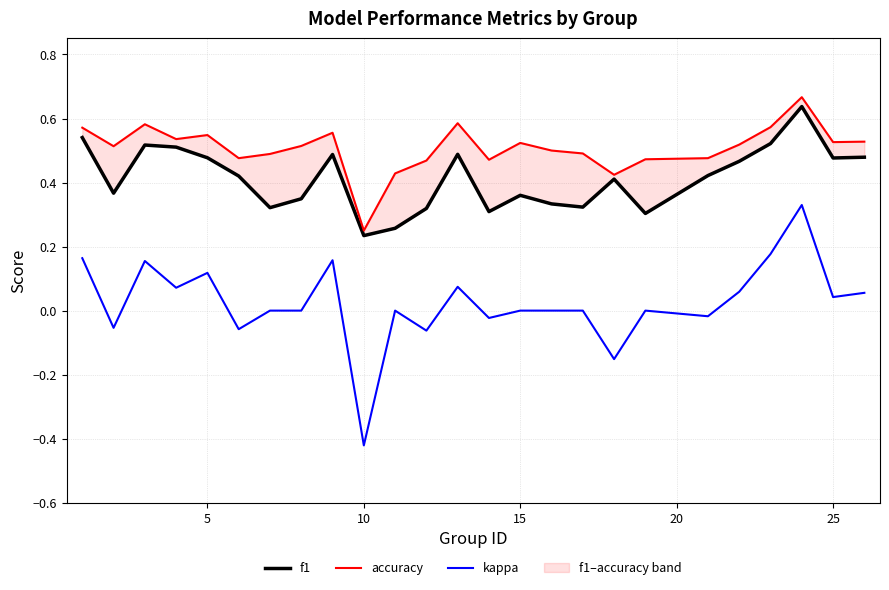

The value of accuracy at 13 is 0.7. True or false?

False